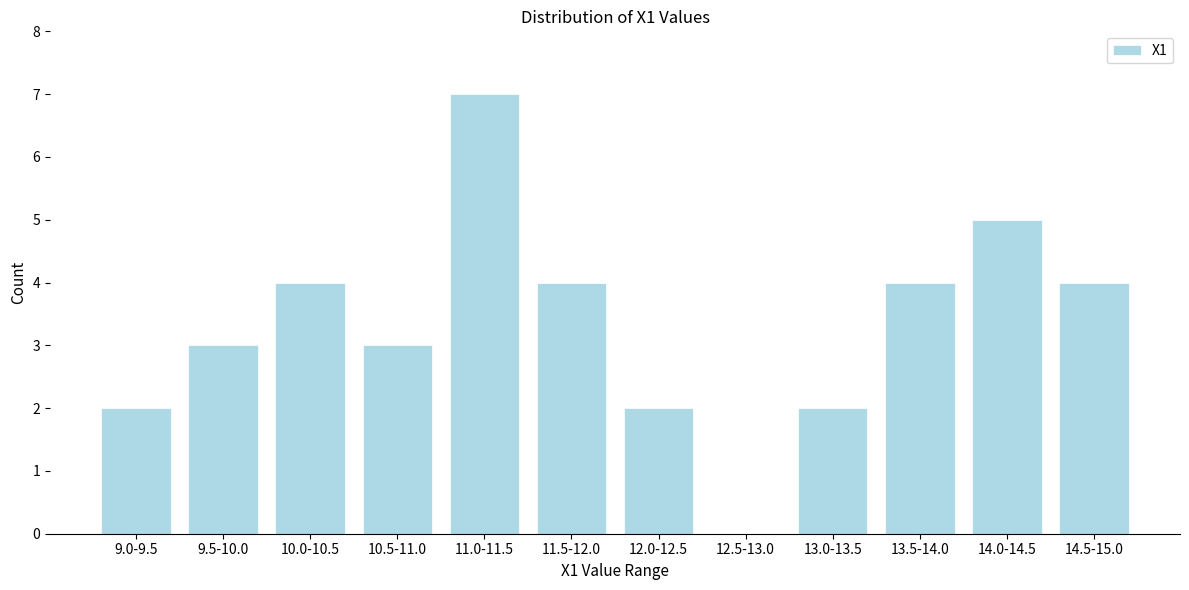

Reading right to left, list all the values displayed in this chart.

14.5-15.0=4	14.0-14.5=5	13.5-14.0=4	13.0-13.5=2	12.5-13.0=0	12.0-12.5=2	11.5-12.0=4	11.0-11.5=7	10.5-11.0=3	10.0-10.5=4	9.5-10.0=3	9.0-9.5=2